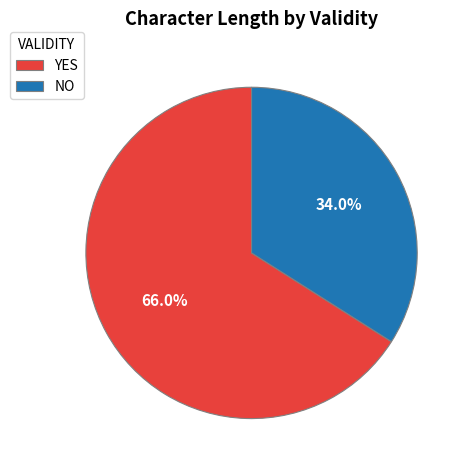

Which category has the smallest portion of the pie?

NO